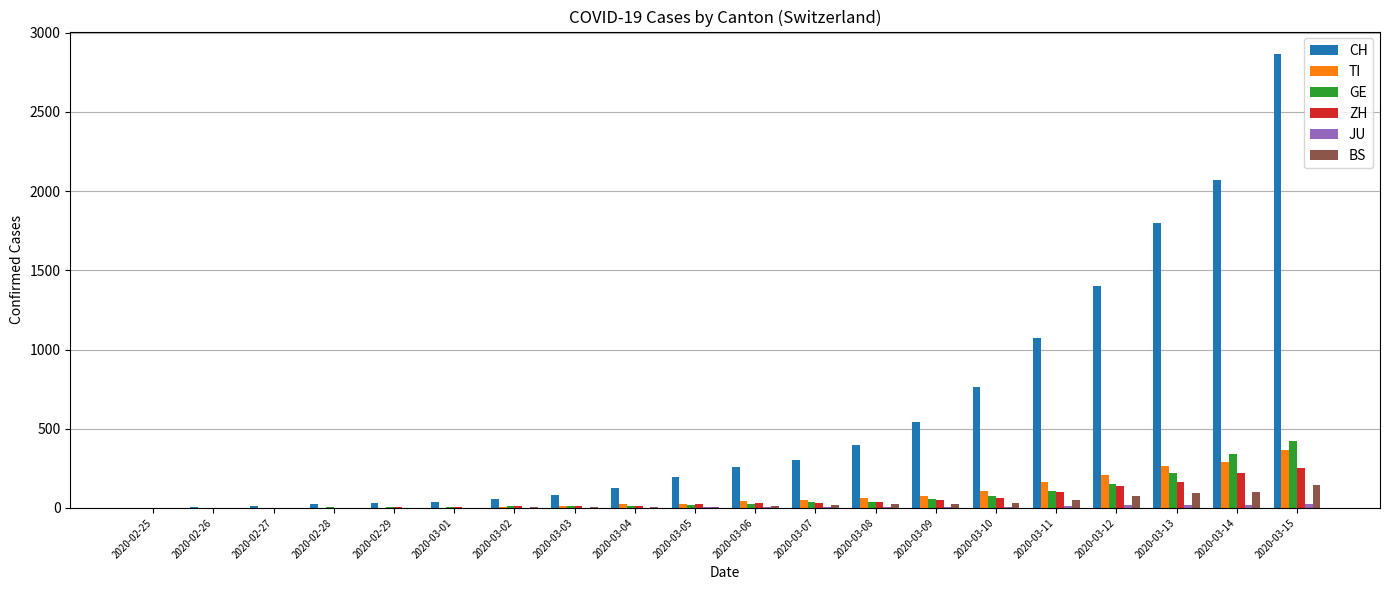

Does the chart contain stacked bars?

No